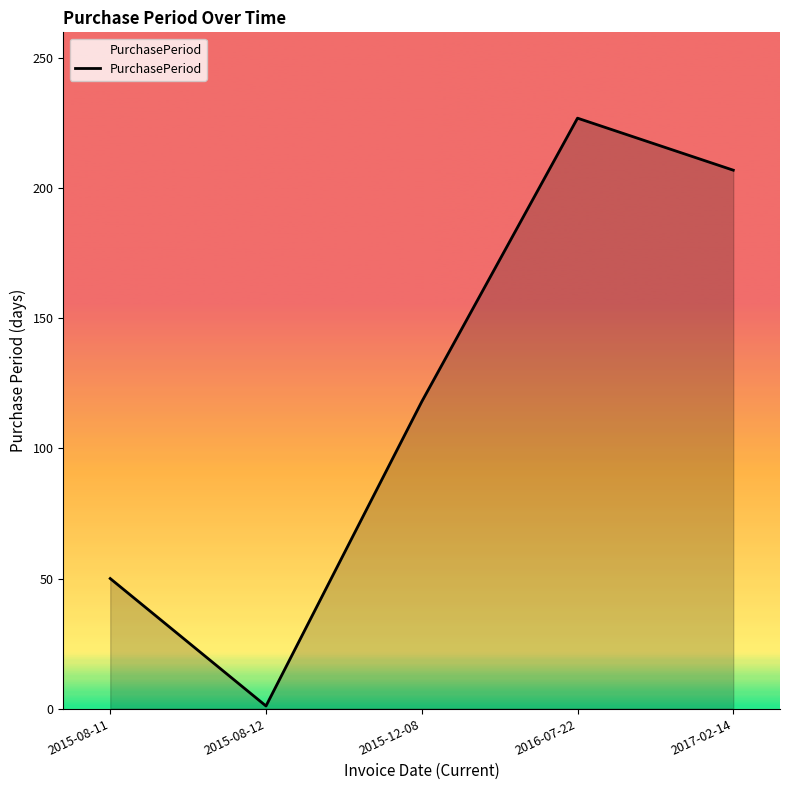

Is it true that the value at 2017-02-14 is 207?

True